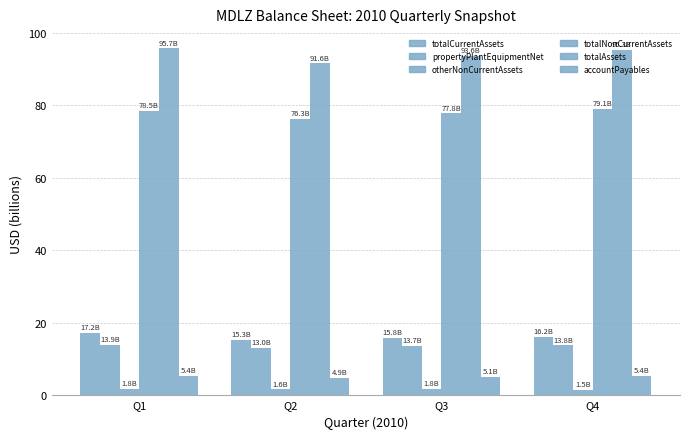

Reading left to right, transcribe all the data shown in this chart.

totalCurrentAssets: 17.2	15.3	15.8	16.2
propertyPlantEquipmentNet: 13.9	13.0	13.7	13.8
otherNonCurrentAssets: 1.8	1.6	1.8	1.5
totalNonCurrentAssets: 78.5	76.3	77.8	79.1
totalAssets: 95.7	91.6	93.6	95.3
accountPayables: 5.4	4.9	5.1	5.4